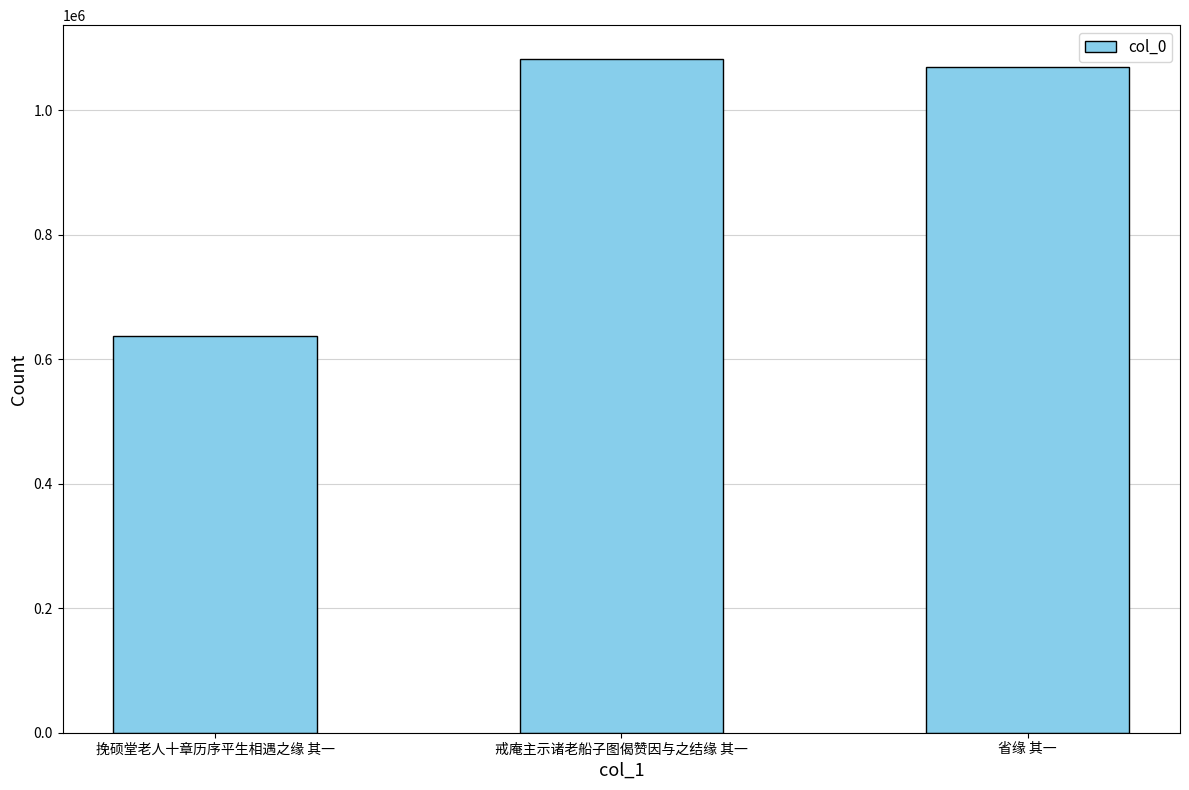

Reading left to right, list all the values displayed in this chart.

挽硕堂老人十章历序平生相遇之缘 其一=636995	戒庵主示诸老船子图偈赞因与之结缘 其一=1082860	省缘 其一=1069338